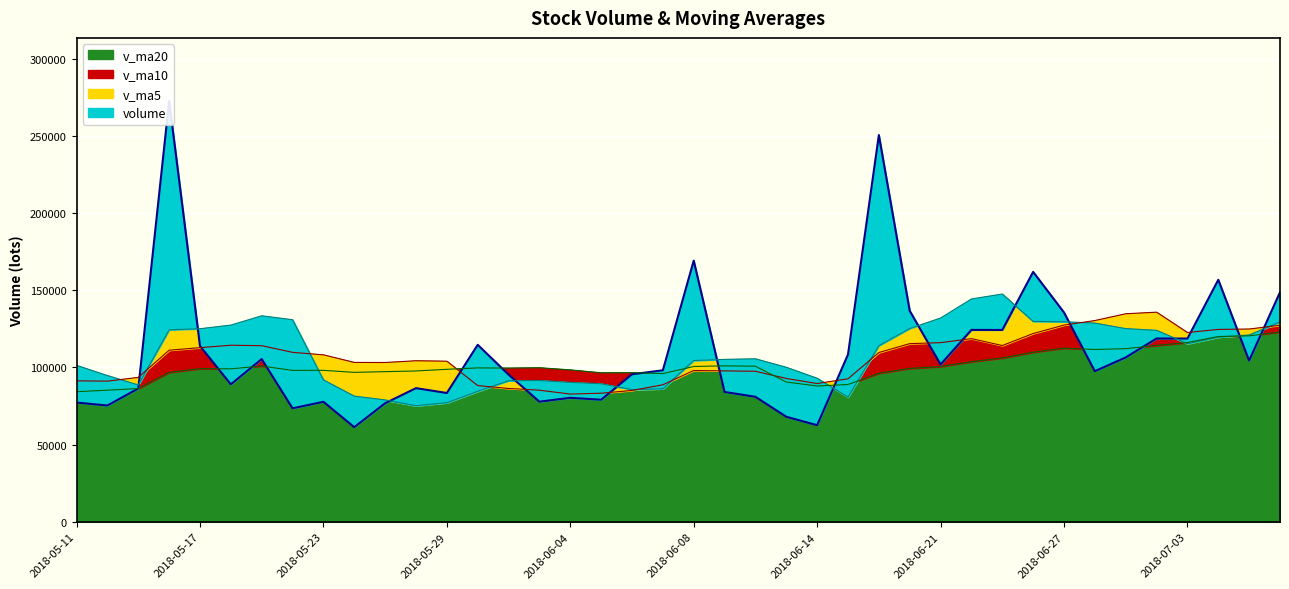

How many distinct data groups are displayed?

4